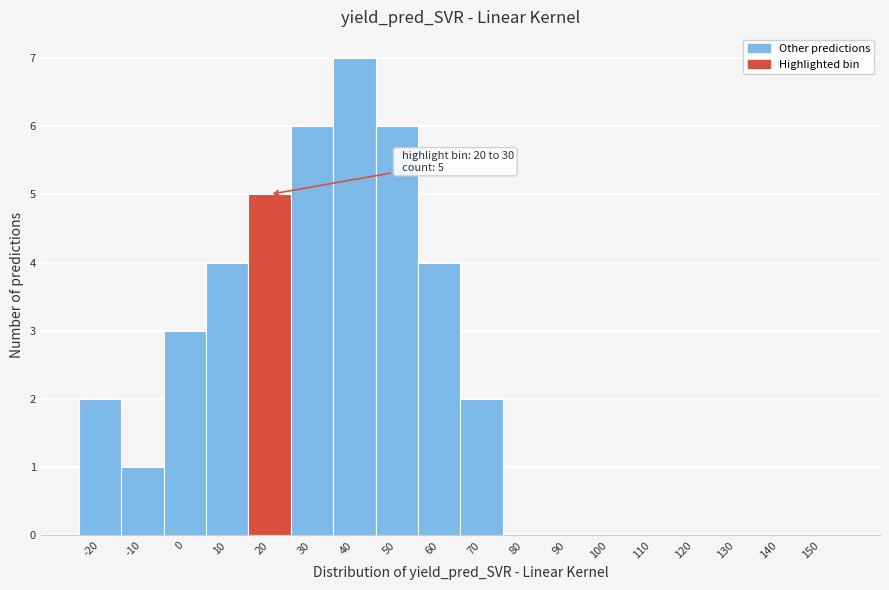

Reading left to right, transcribe all the data shown in this chart.

-20=2	-10=1	0=3	10=4	20=5	30=6	40=7	50=6	60=4	70=2	80=0	90=0	100=0	110=0	120=0	130=0	140=0	150=0